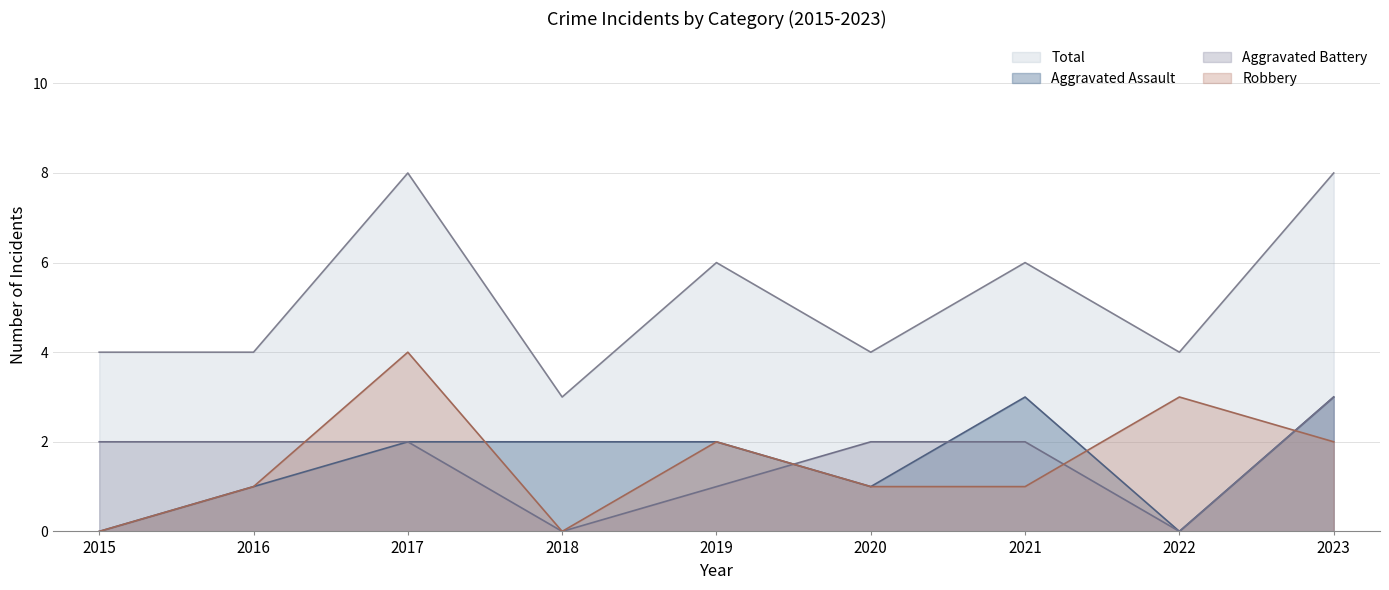

True or false: Total has more than 2 interior local peaks.

True